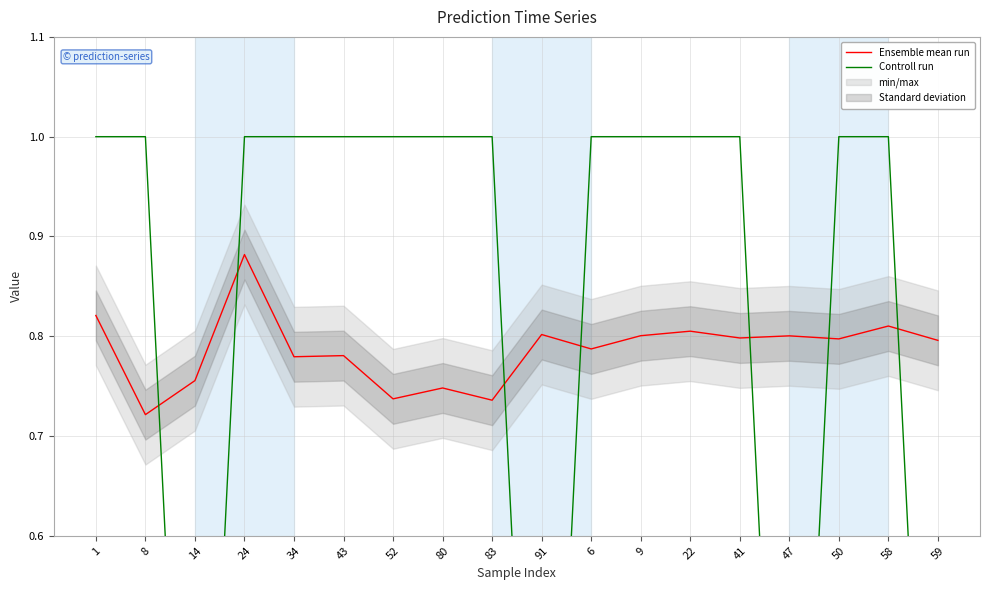

Which series ends up on top after the final intersection of Controll run and Ensemble mean run?

Ensemble mean run